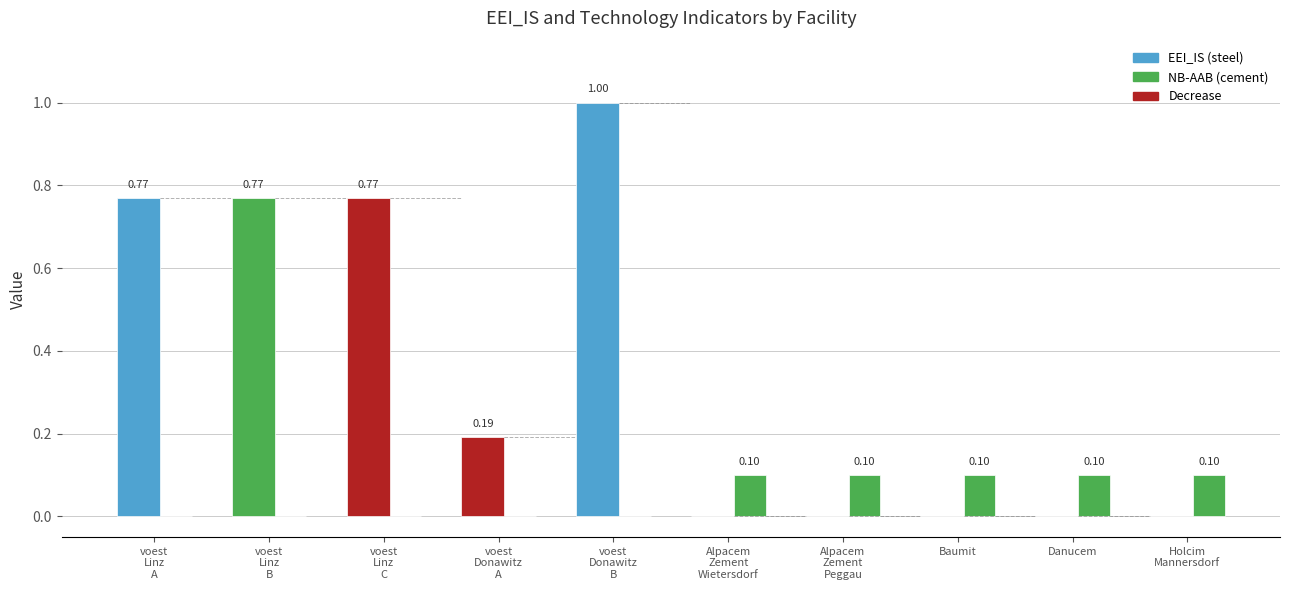

What is the spread (max minus min) of values at voest
Donawitz
A?

0.2